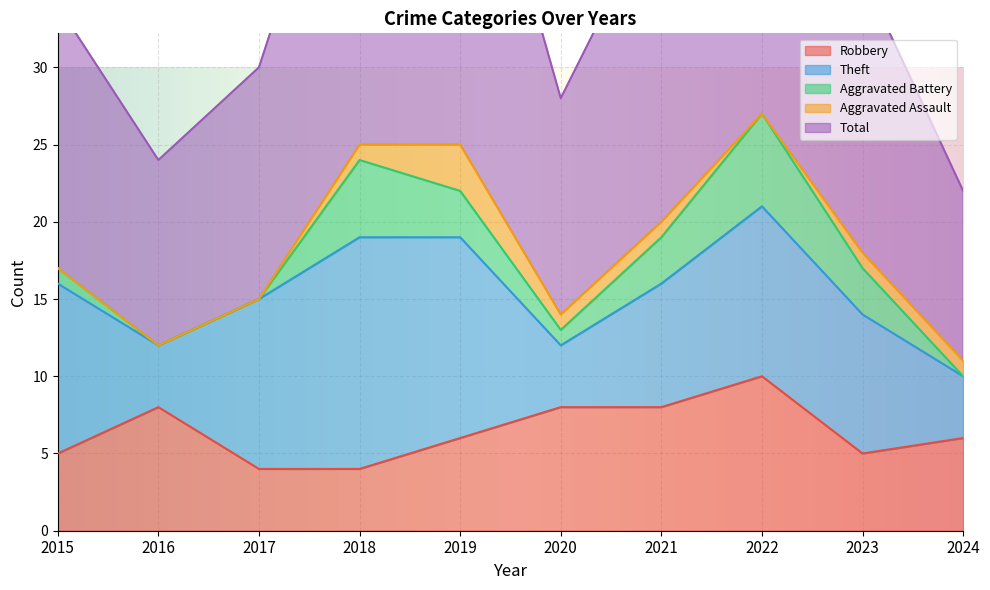

Read the Theft value at 2024, to the nearest 5.

5